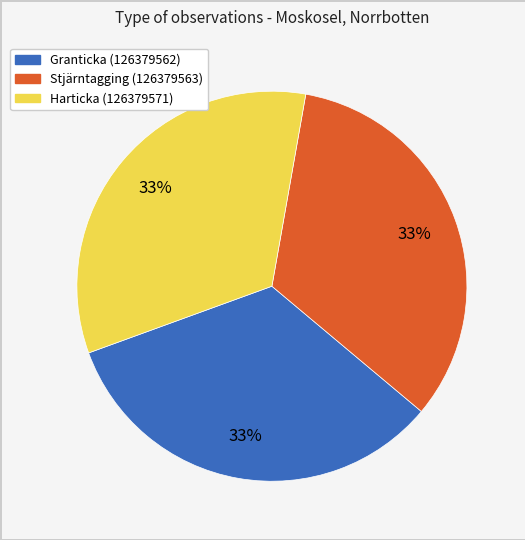

Combined, do Granticka (126379562) and Stjärntagging (126379563) account for over 50%?

Yes